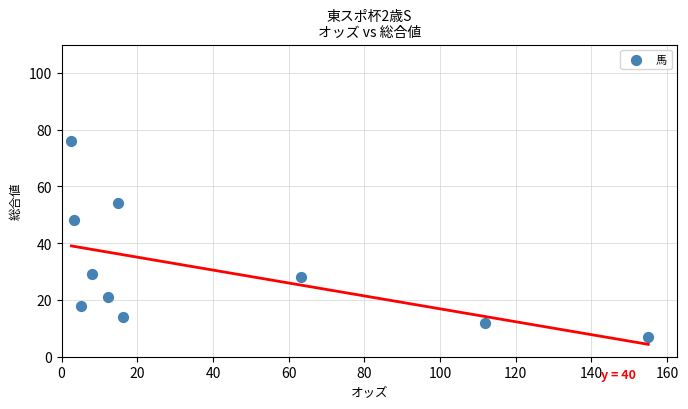

What is the average Y value?

31